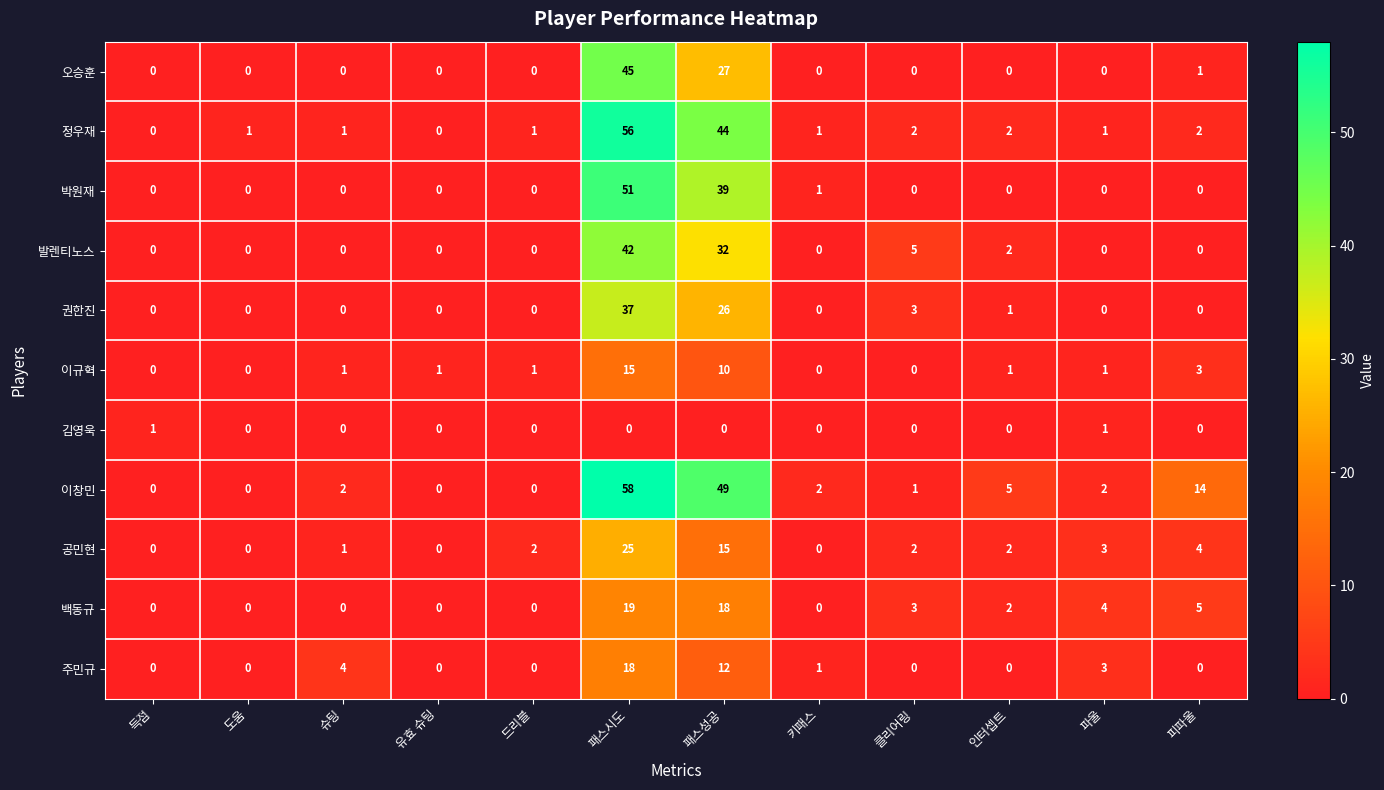

The 백동규 series shows -8 at 슈팅. True or false?

False